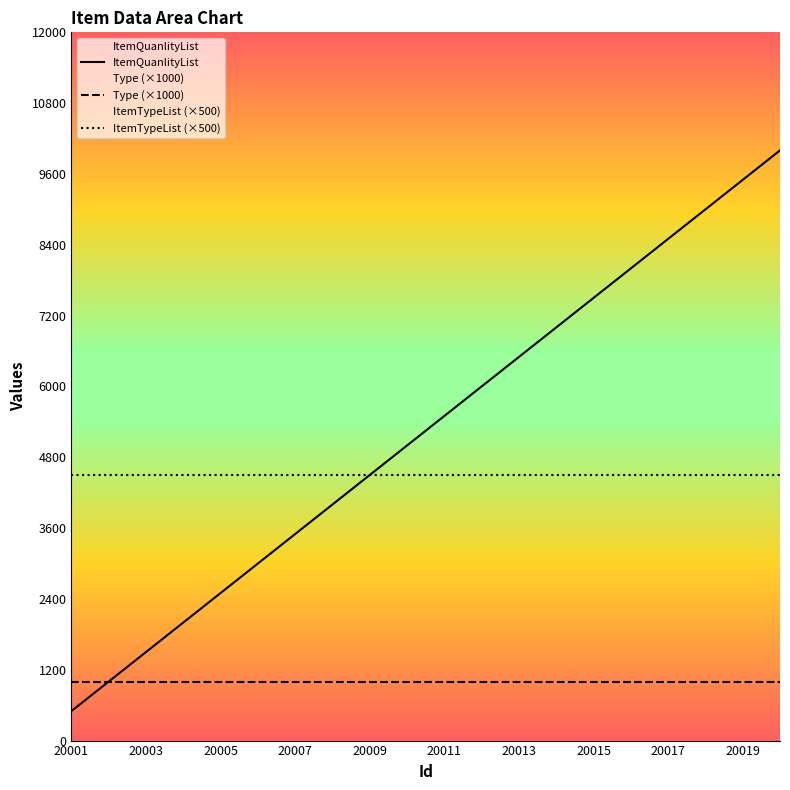

True or false: ItemQuanlityList and ItemTypeList (×500) cross at least once.

False